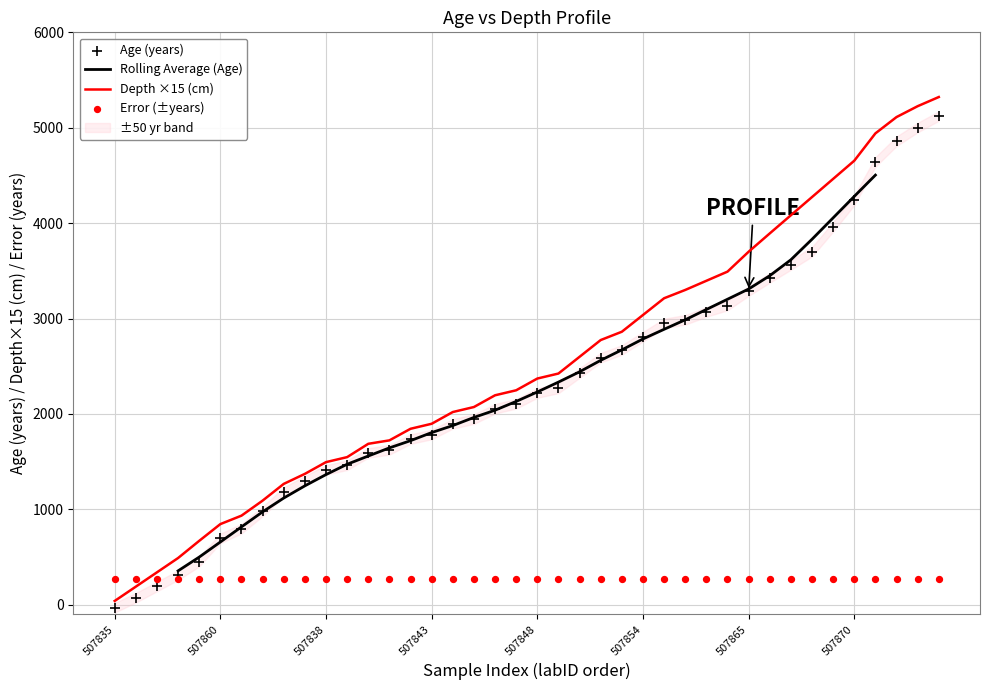

Is it true that Depth ×15 (cm) equals 3700.5 at 507865?

True